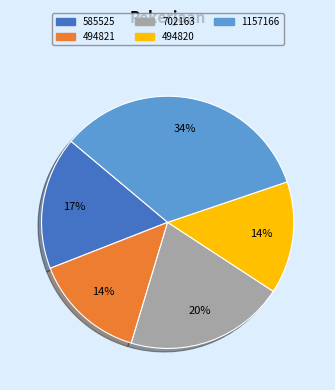

What percentage is the 1157166 slice, to the nearest percent?

34%